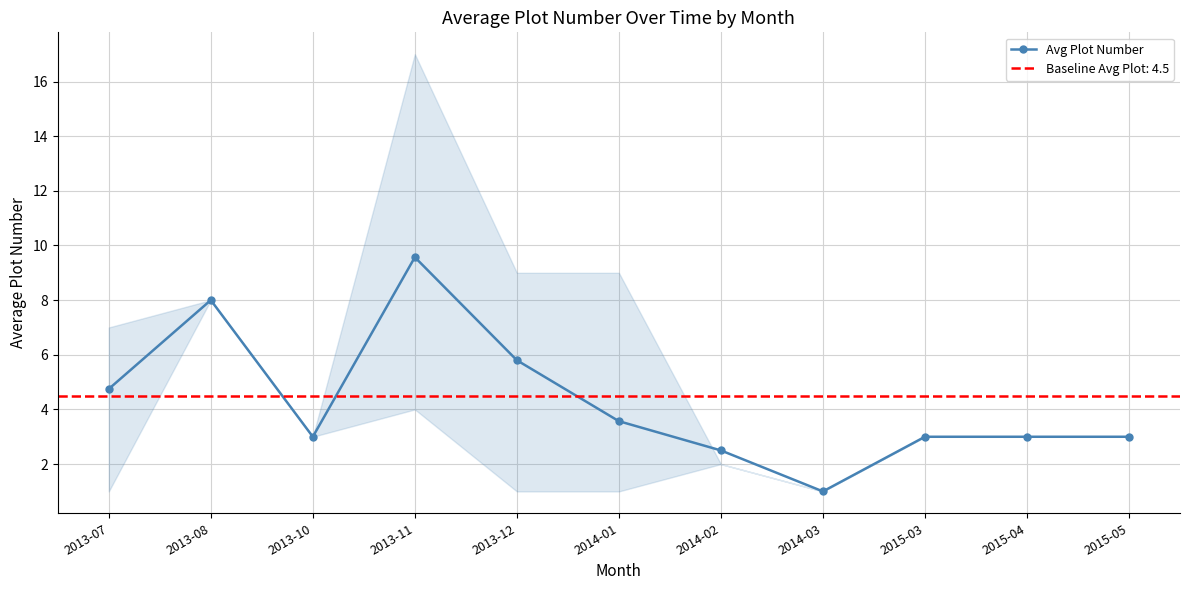

The chart shows a value of 1.8 at 2013-12. True or false?

False